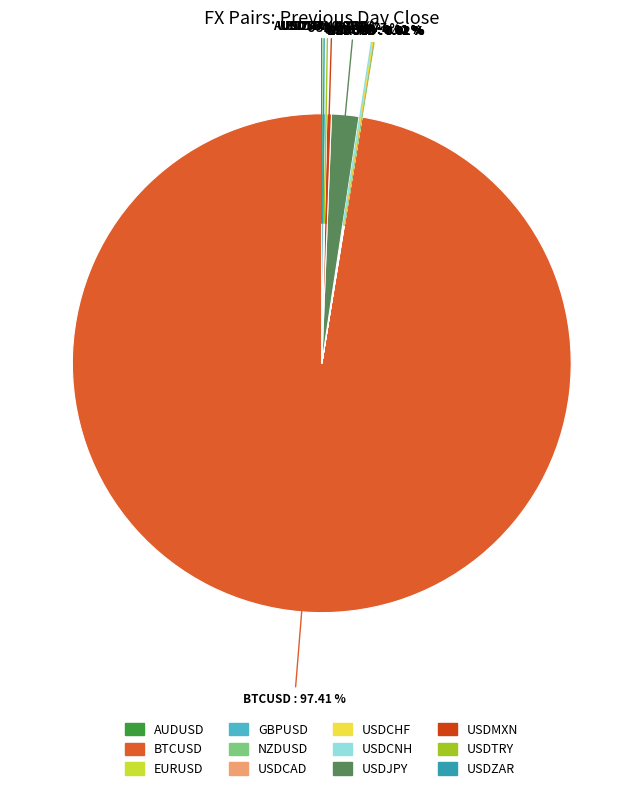

Is the sum of BTCUSD and USDJPY greater than half?

Yes